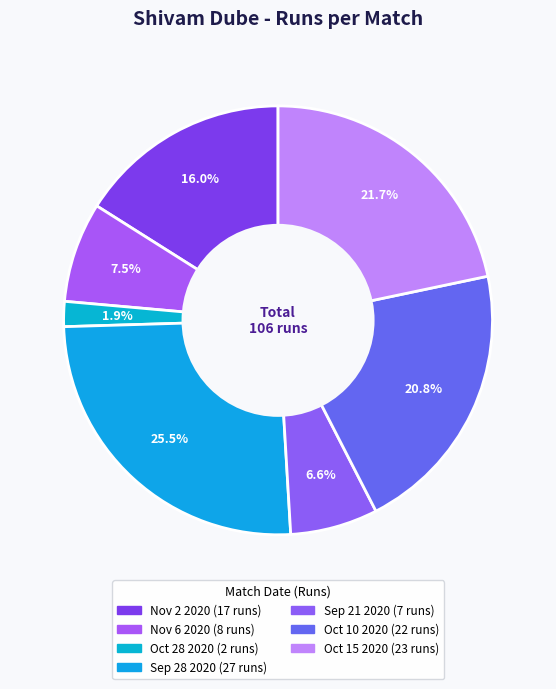

Which slice is the largest?

Sep 28 2020